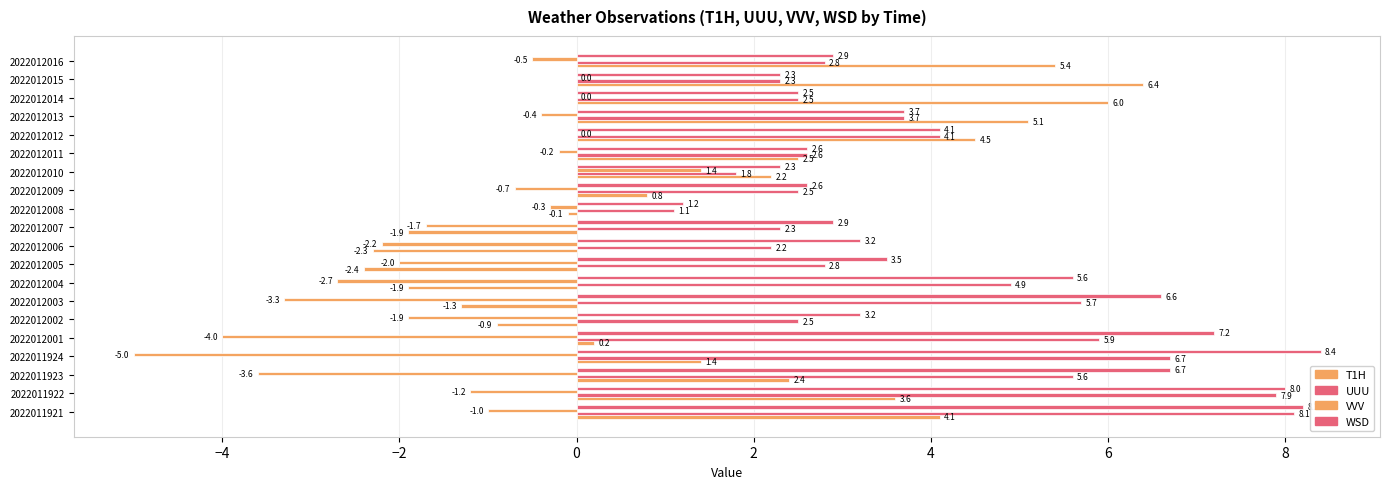

How many categories are shown in the chart?

20